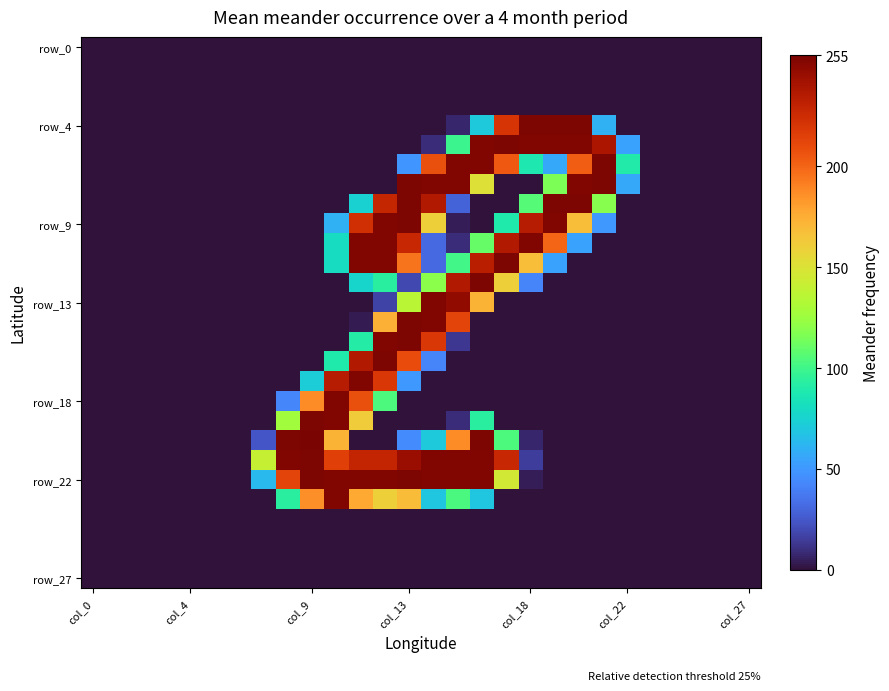

What is the greatest value displayed?

255